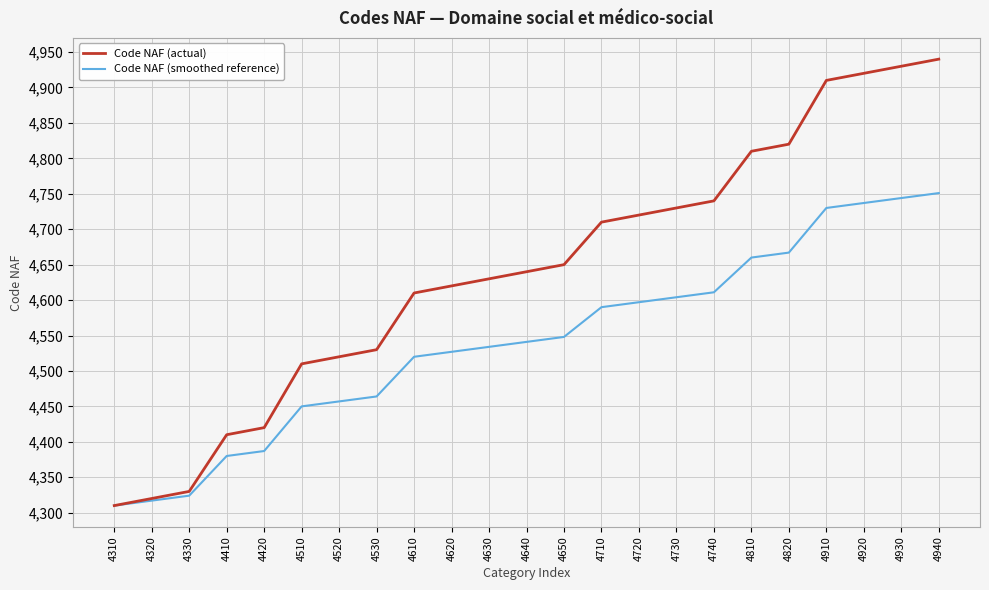

Reading left to right, extract all data points from this chart.

Code NAF (actual): 4310	4320	4330	4410	4420	4510	4520	4530	4610	4620	4630	4640	4650	4710	4720	4730	4740	4810	4820	4910	4920	4930	4940
Code NAF (smoothed reference): 4310	4317	4324	4380	4387	4450	4457	4464	4520	4527	4534	4541	4548	4590	4597	4604	4611	4660	4667	4730	4737	4744	4751